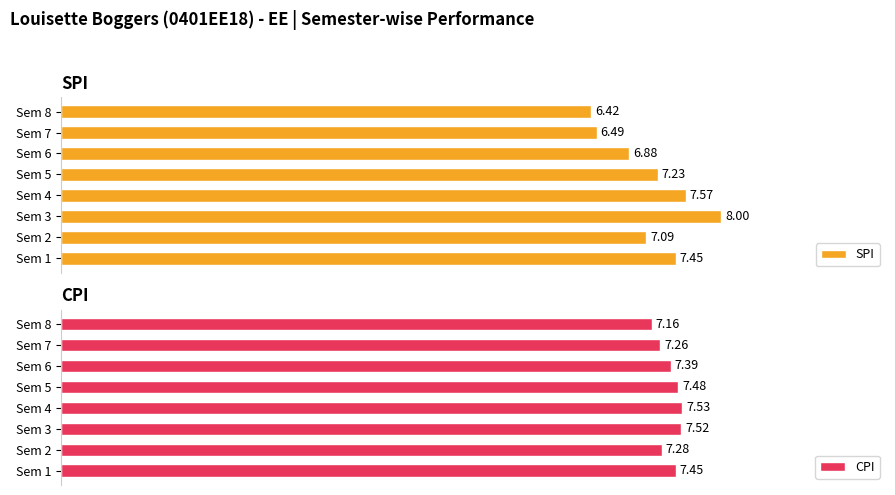

Which has a higher value, Sem 2 or Sem 7?

Sem 2